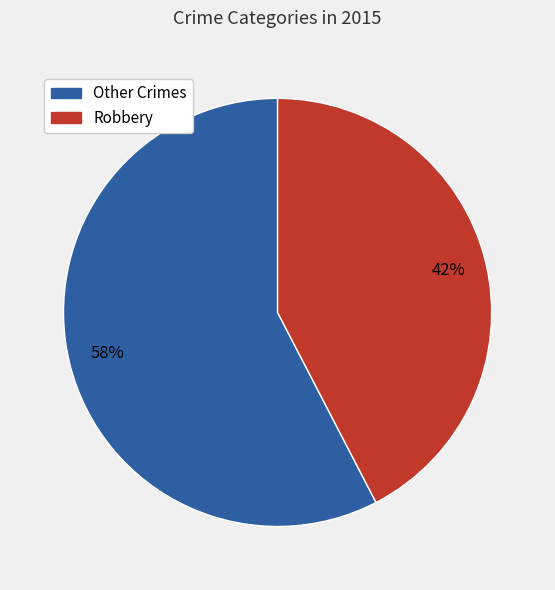

How many slices are in this pie chart?

2